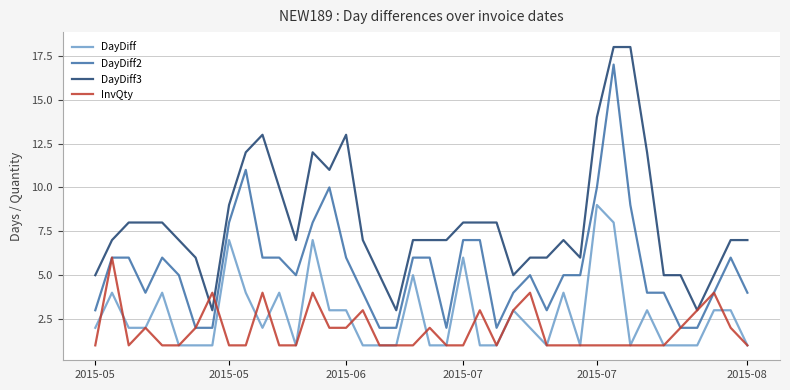

List the series in order of their peak value, highest first.

DayDiff3, DayDiff2, DayDiff, InvQty